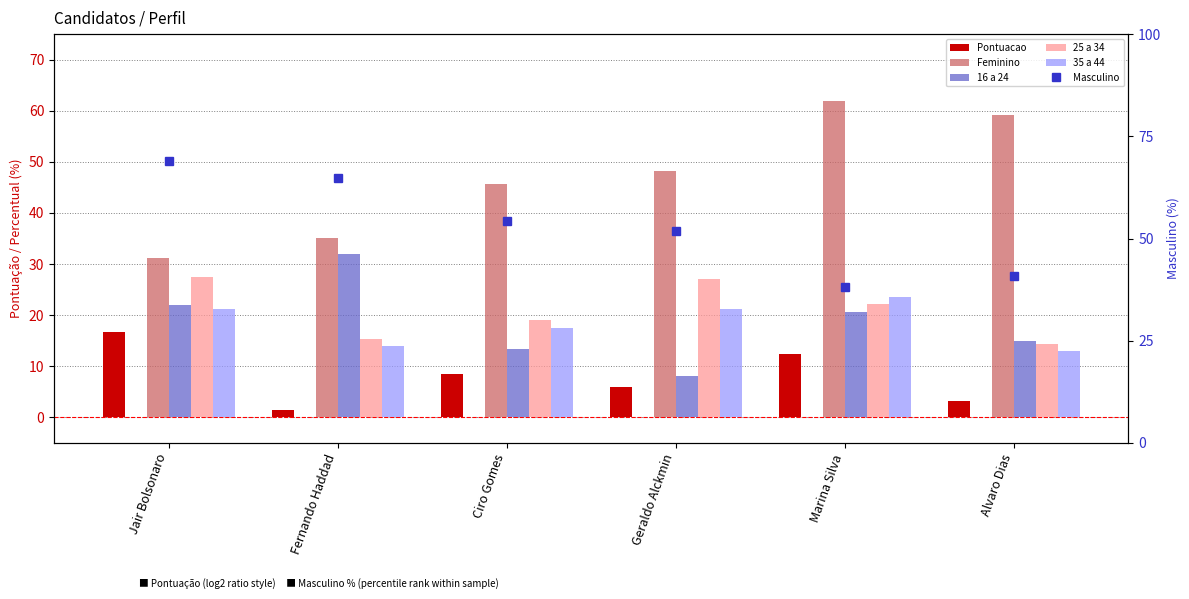

Are the bars horizontal?

No